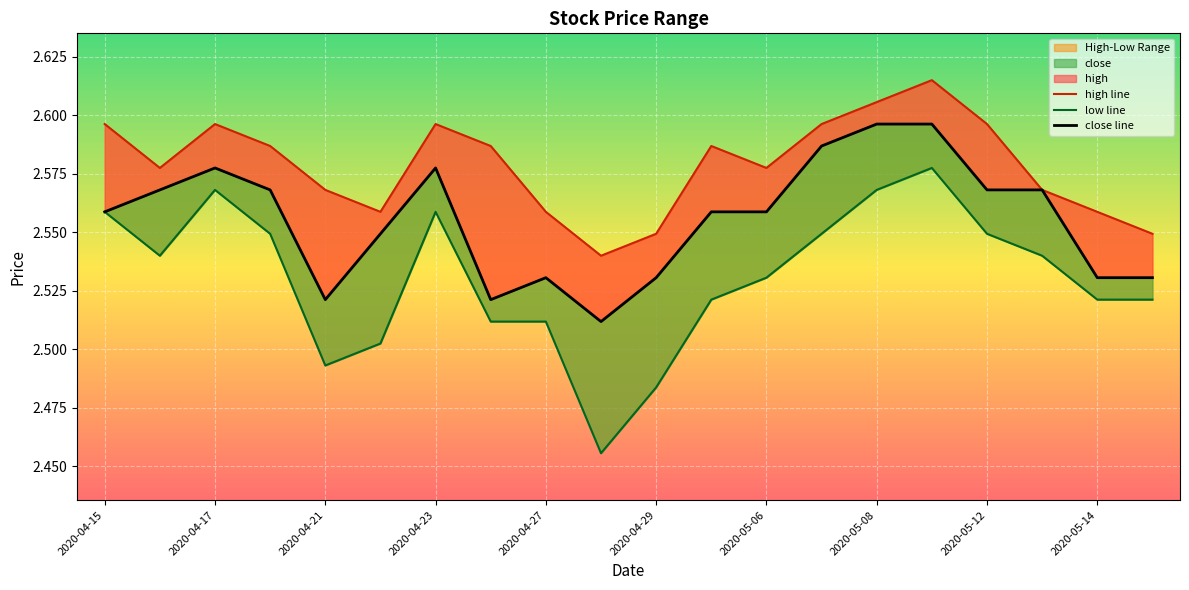

Rank the series at 2020-04-30 from highest to lowest value.

high, close, low